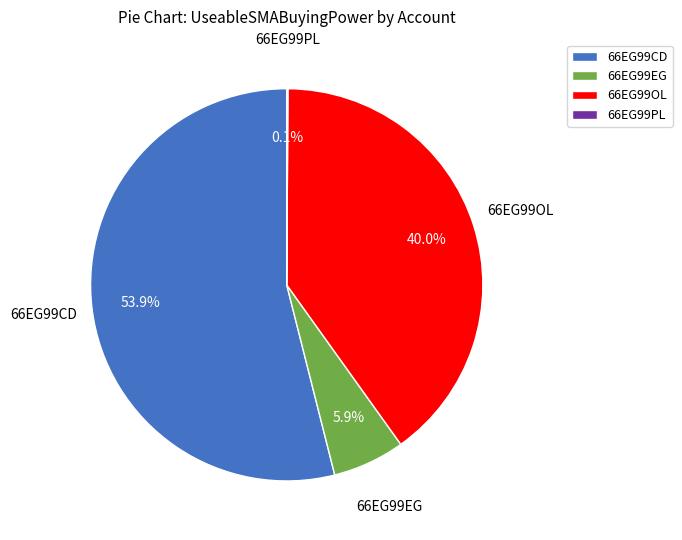

What percentage is NOT represented by 66EG99OL?

60.0%